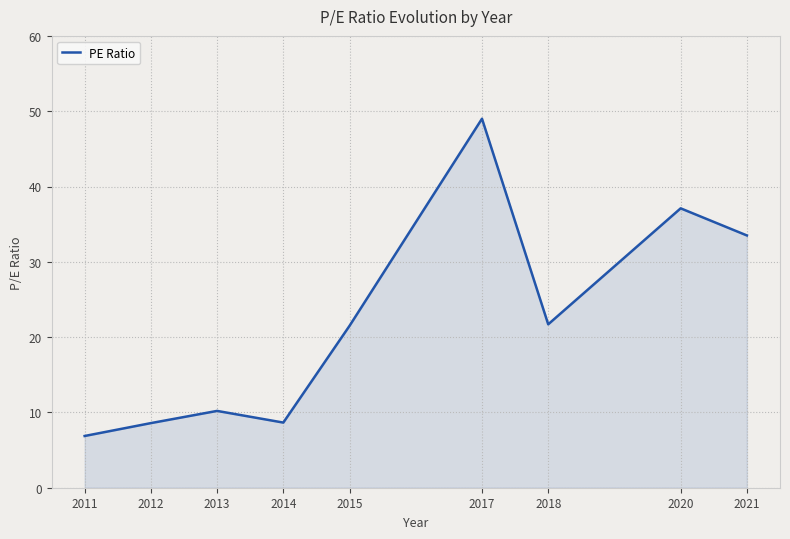

How many categories are shown in the chart?

9